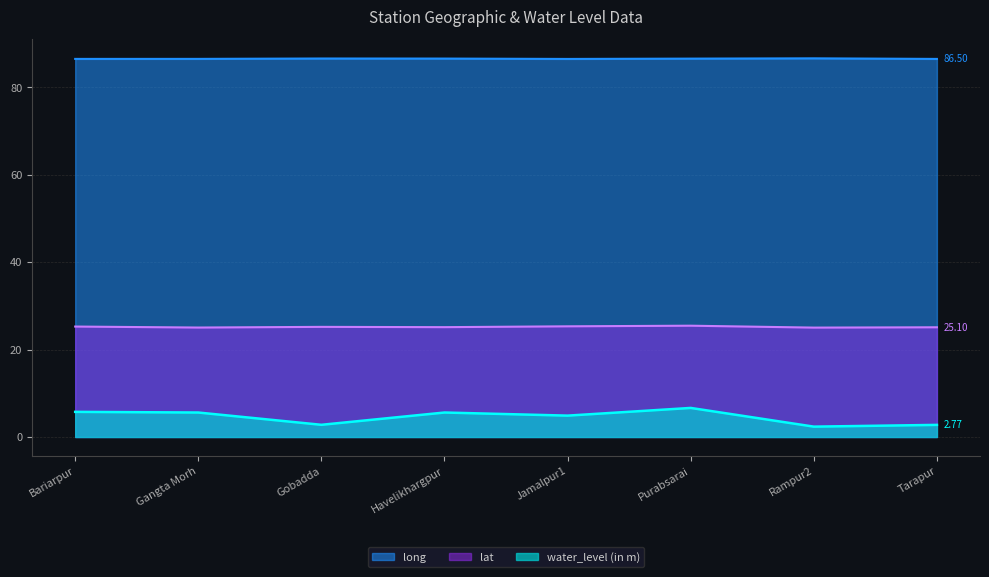

True or false: lat and long intersect in this chart.

False